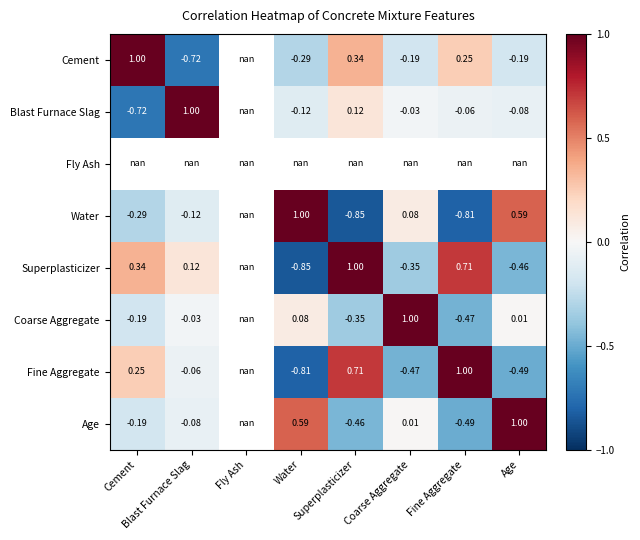

Where is Age nearest to the value 0?

Coarse Aggregate